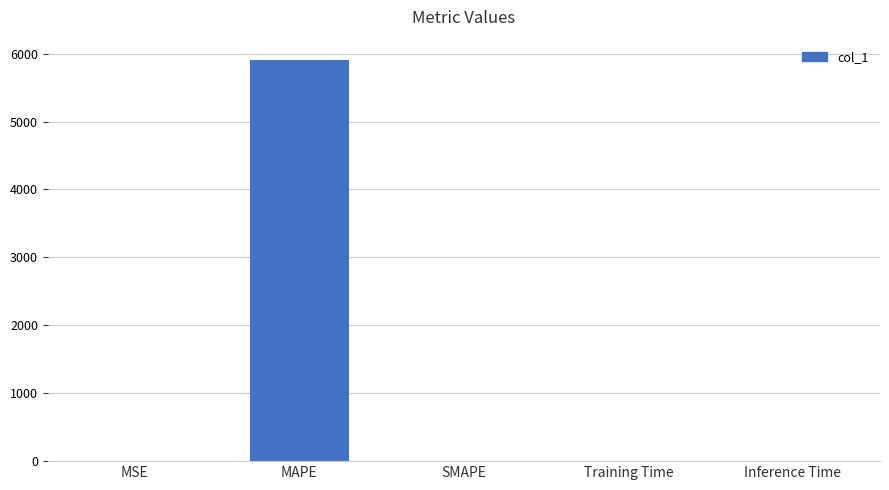

What is the sum of all values?

5911.0